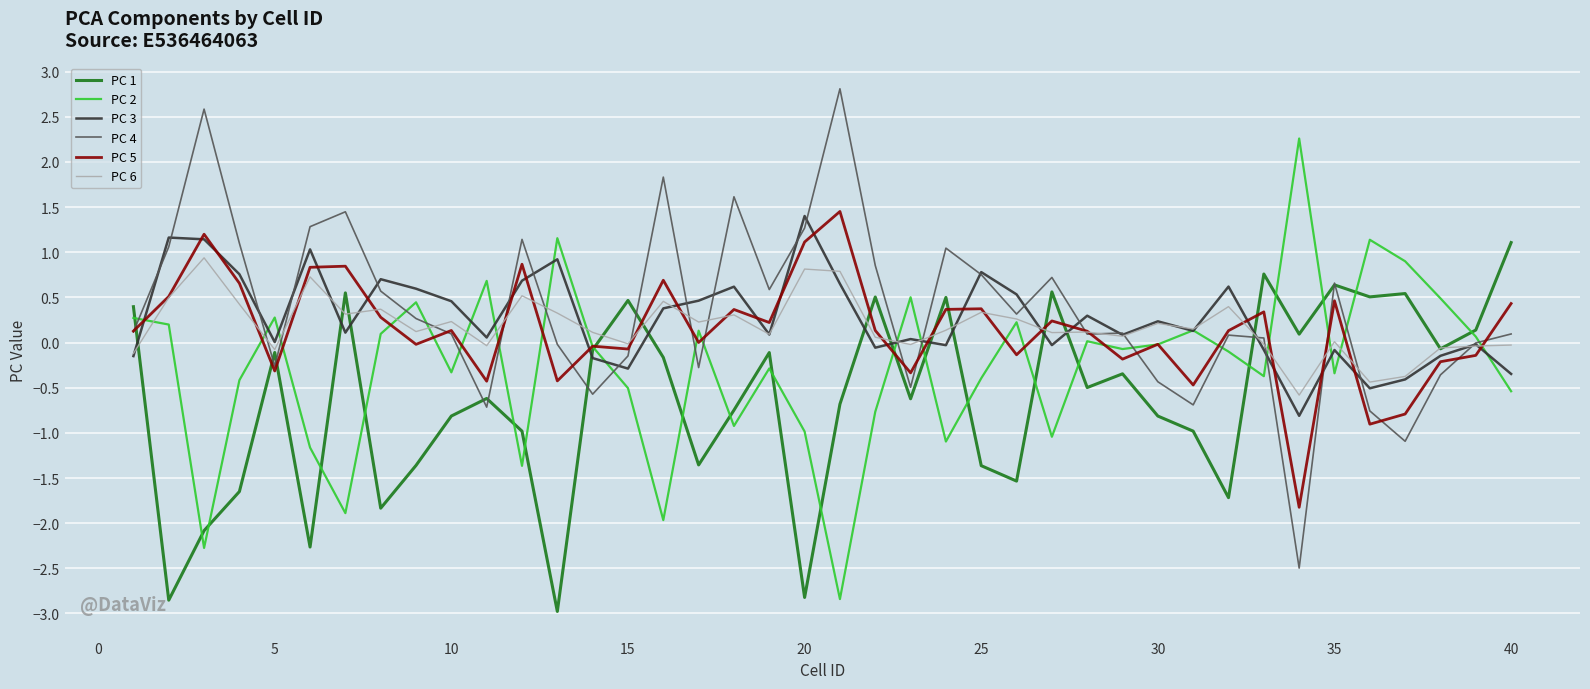

What is the minimum value for PC 1?

-3.0